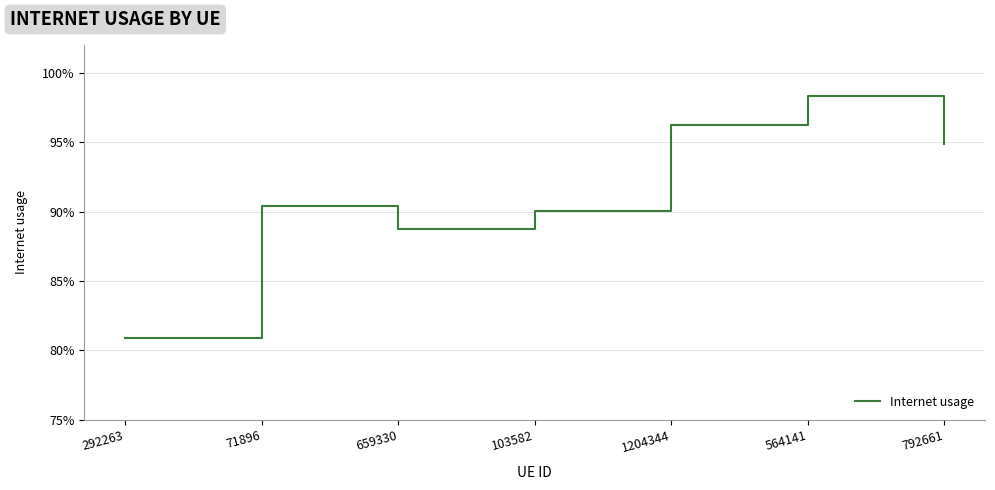

Is this an area chart (filled region under the line)?

No